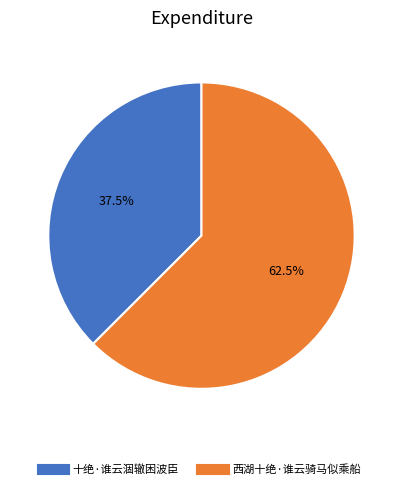

True or false: 西湖十绝·谁云骑马似乘船 accounts for 75% of the total.

False